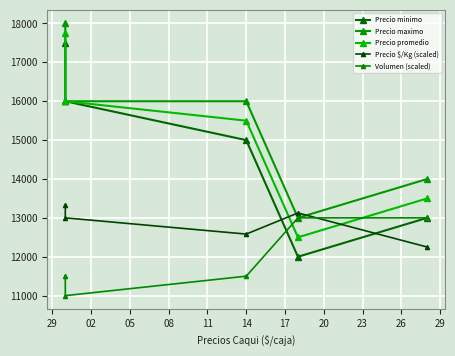

The value of Precio maximo at 02 is 16000. True or false?

True